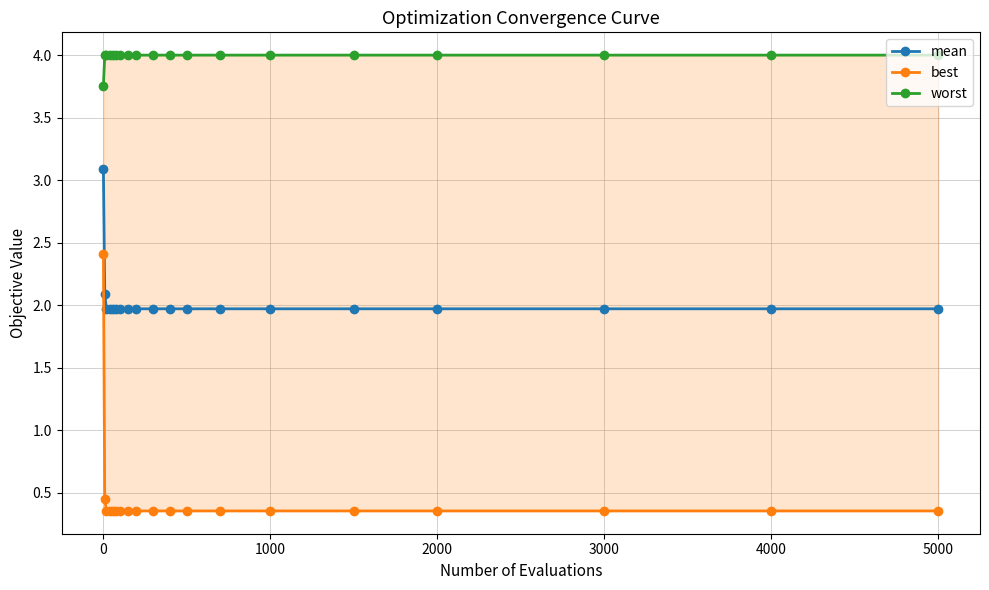

The value of mean at 4000 is 0.4. True or false?

False